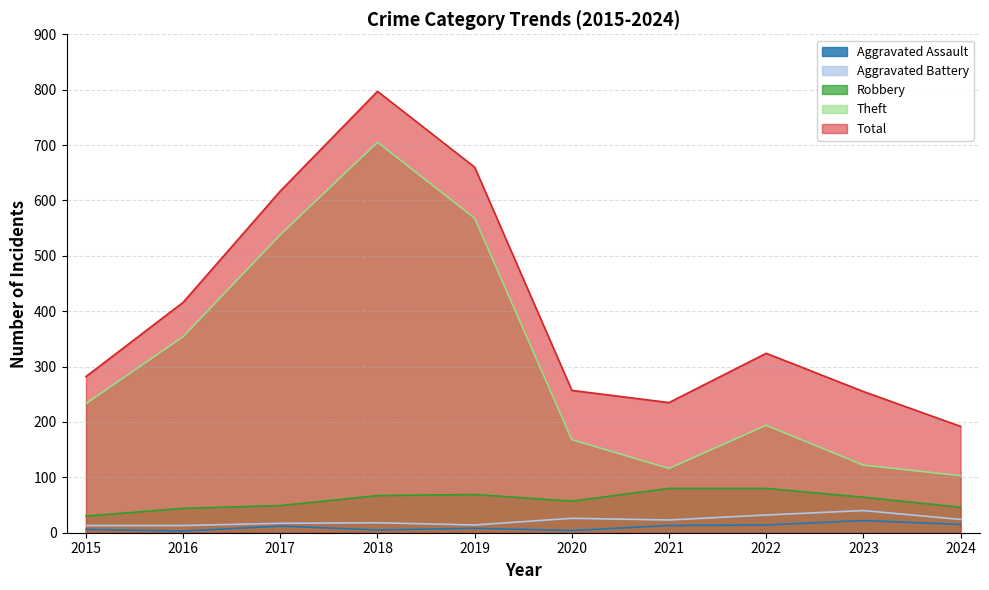

Does the chart display data point markers on the line(s)?

No